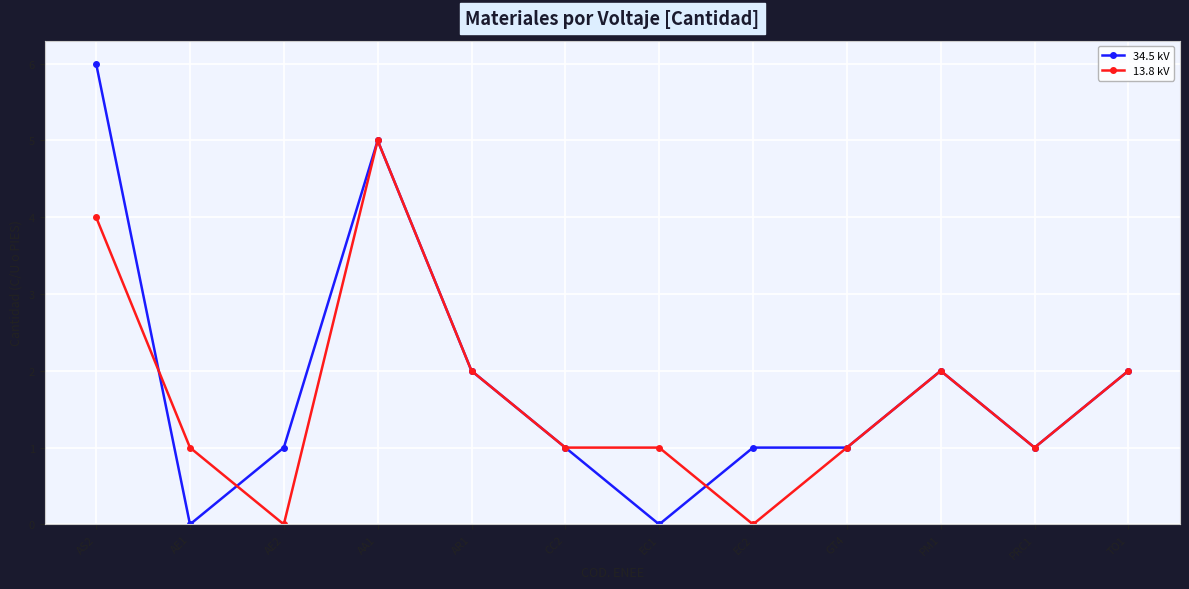

What are all the series names shown in the legend?

34.5 kV, 13.8 kV